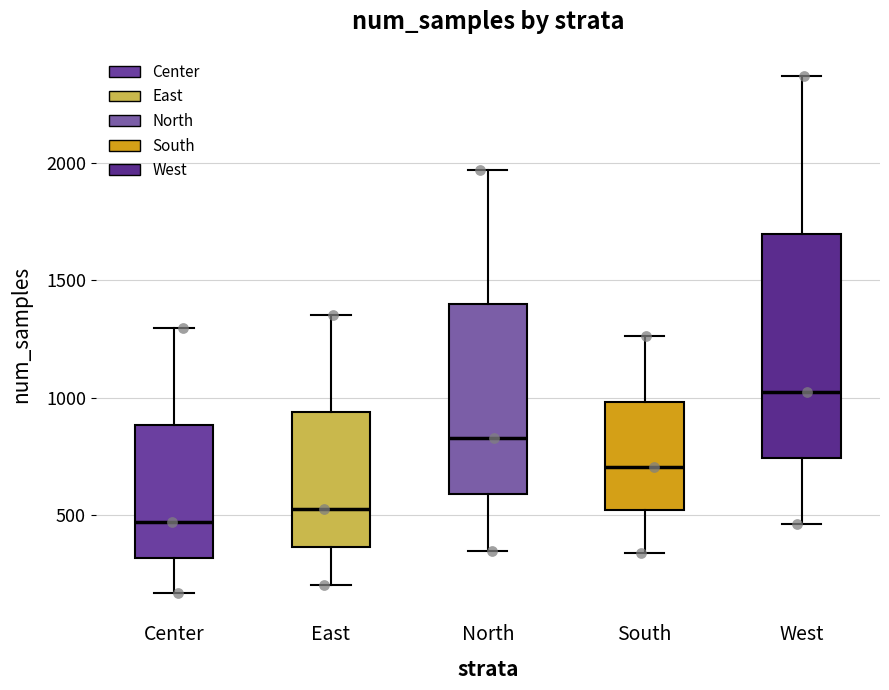

Where is the upper edge of the box for North on the y-axis? The values are not printed on the chart, so give them approximately, as read against the axis.

1400